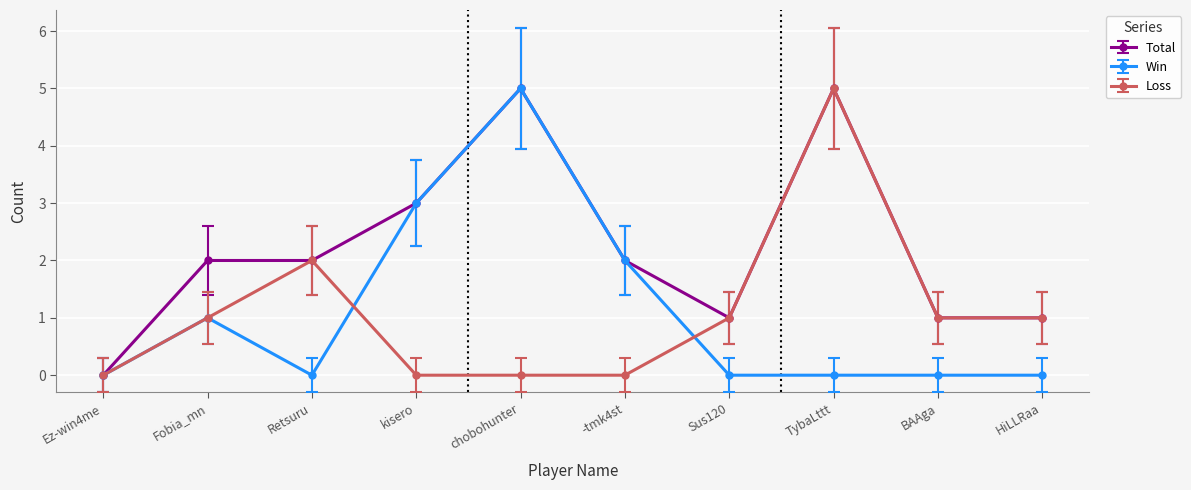

True or false: Total has a value of 3 at TybaLttt.

False